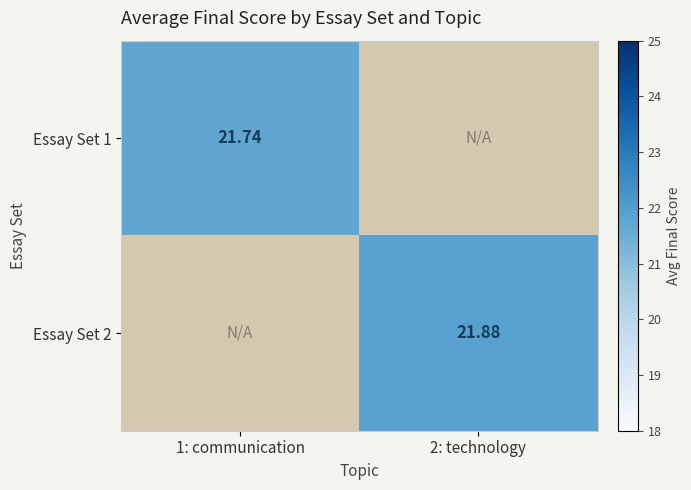

At how many categories does at least one series exceed 21?

2